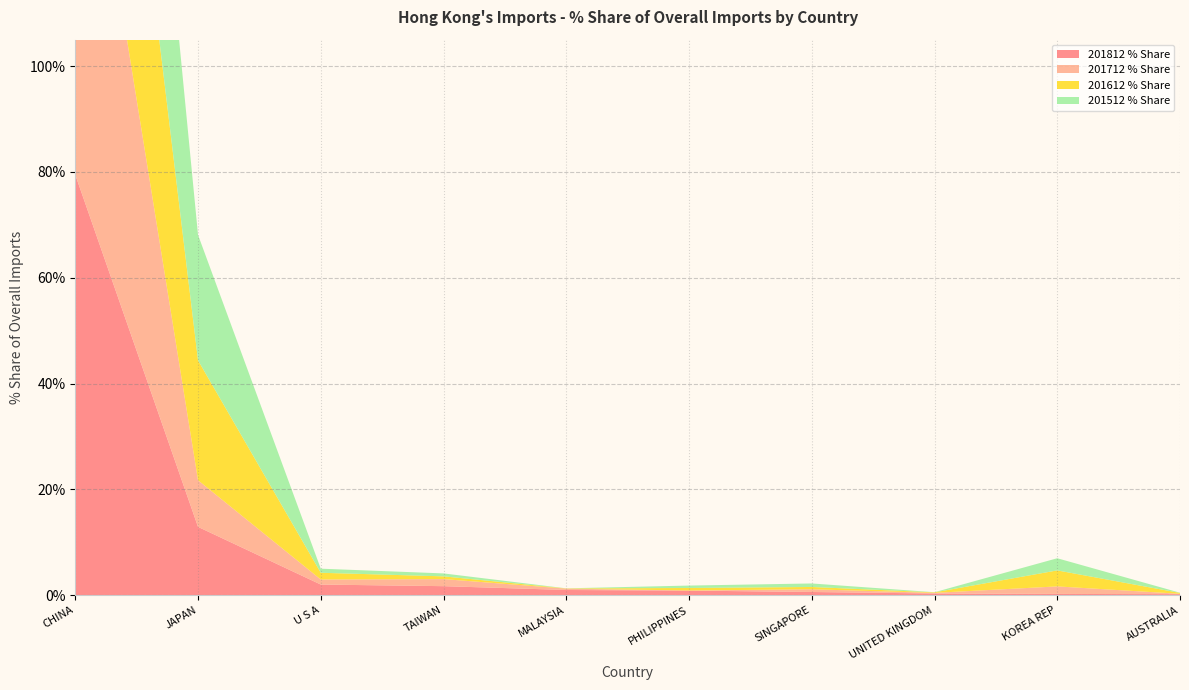

Reading left to right, transcribe all the data shown in this chart.

201812 % Share: CHINA=79.5	JAPAN=12.9	U S A=2.0	TAIWAN=1.7	MALAYSIA=1.0	PHILIPPINES=0.9	SINGAPORE=0.6	UNITED KINGDOM=0.3	KOREA REP=0.3	AUSTRALIA=0.2
201712 % Share: CHINA=86.1	JAPAN=8.8	U S A=1.0	TAIWAN=1.3	MALAYSIA=0.3	PHILIPPINES=0.0	SINGAPORE=0.5	UNITED KINGDOM=0.1	KOREA REP=1.4	AUSTRALIA=0.1
201612 % Share: CHINA=70.7	JAPAN=22.7	U S A=1.3	TAIWAN=0.5	MALAYSIA=0.0	PHILIPPINES=0.5	SINGAPORE=0.4	UNITED KINGDOM=0.1	KOREA REP=3.0	AUSTRALIA=0.2
201512 % Share: CHINA=70.9	JAPAN=23.7	U S A=0.8	TAIWAN=0.6	MALAYSIA=0.0	PHILIPPINES=0.5	SINGAPORE=0.7	UNITED KINGDOM=0.0	KOREA REP=2.3	AUSTRALIA=0.0